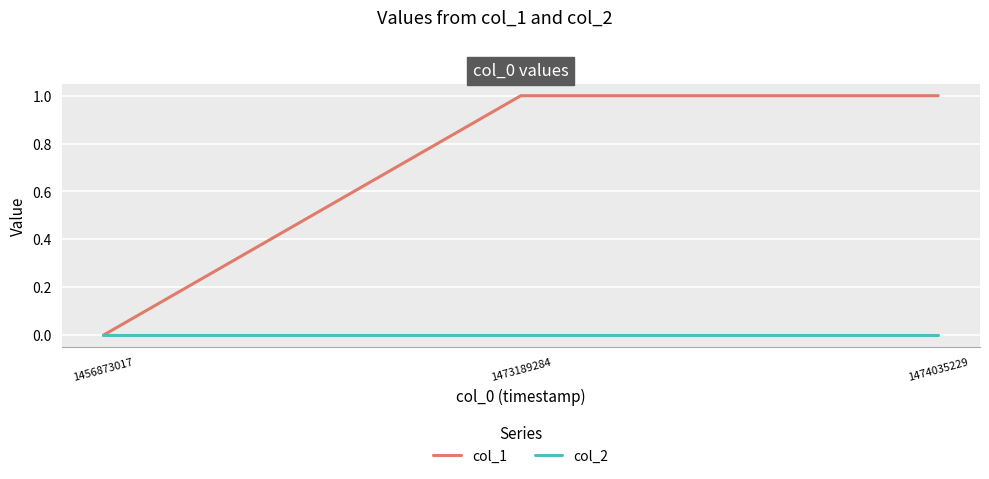

Reading left to right, list all the values displayed in this chart.

col_1: 0	1	1
col_2: 0	0	0